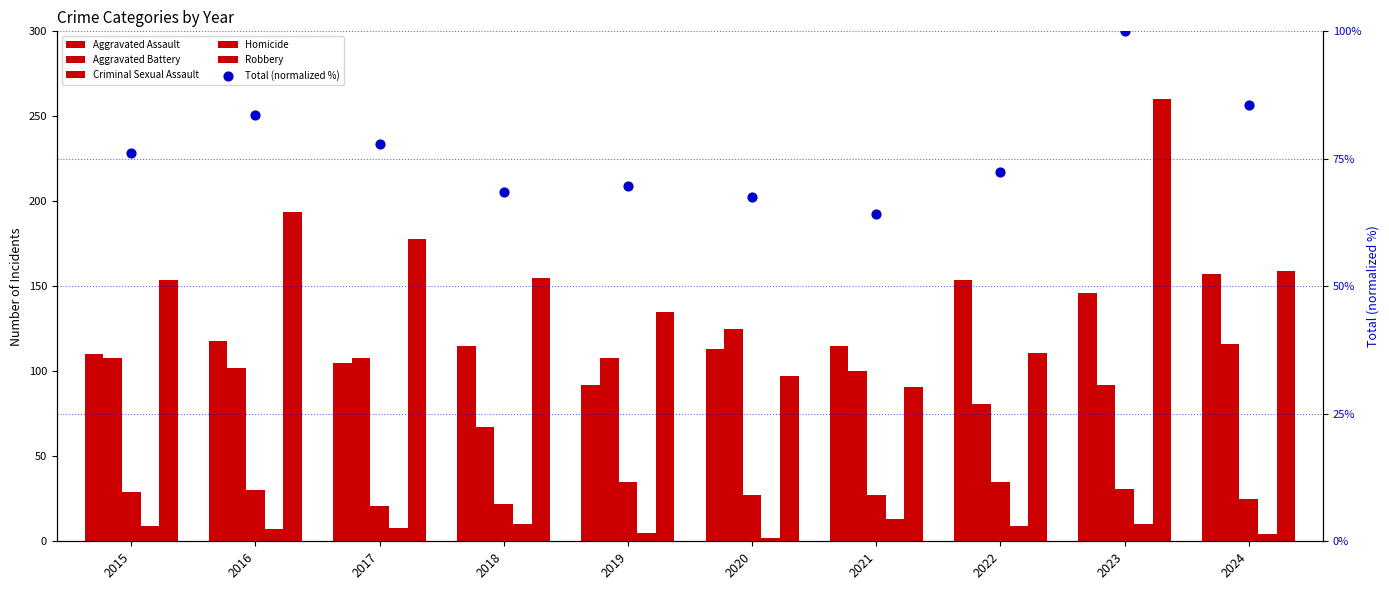

At how many categories does at least one series exceed 90?

10